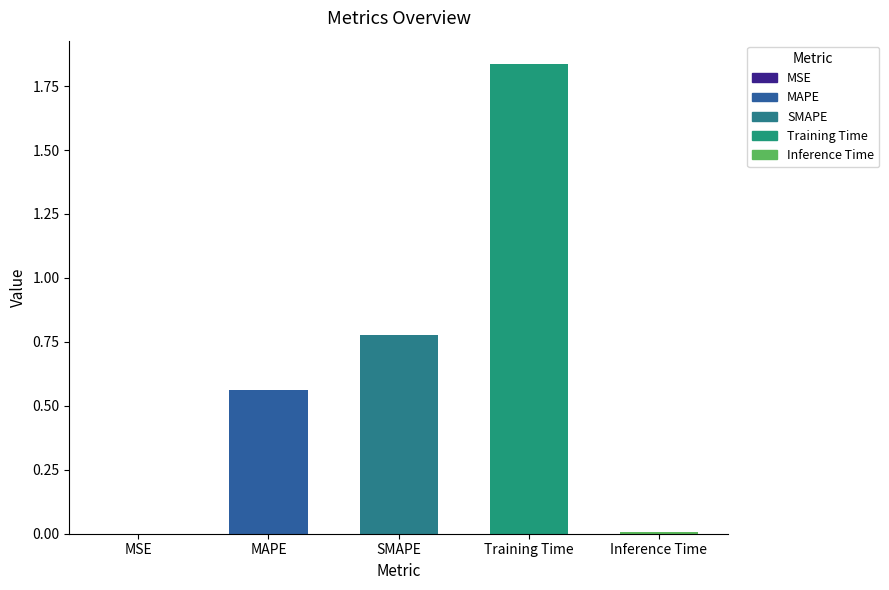

True or false: the data shows 0.4 at SMAPE.

False